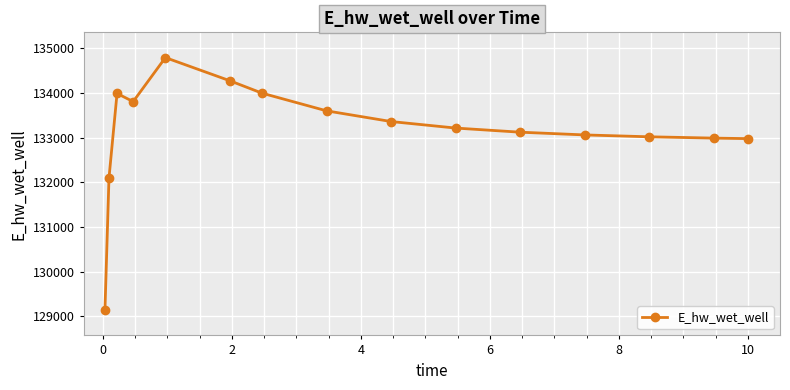

What is the minimum value shown in the chart?

129135.7